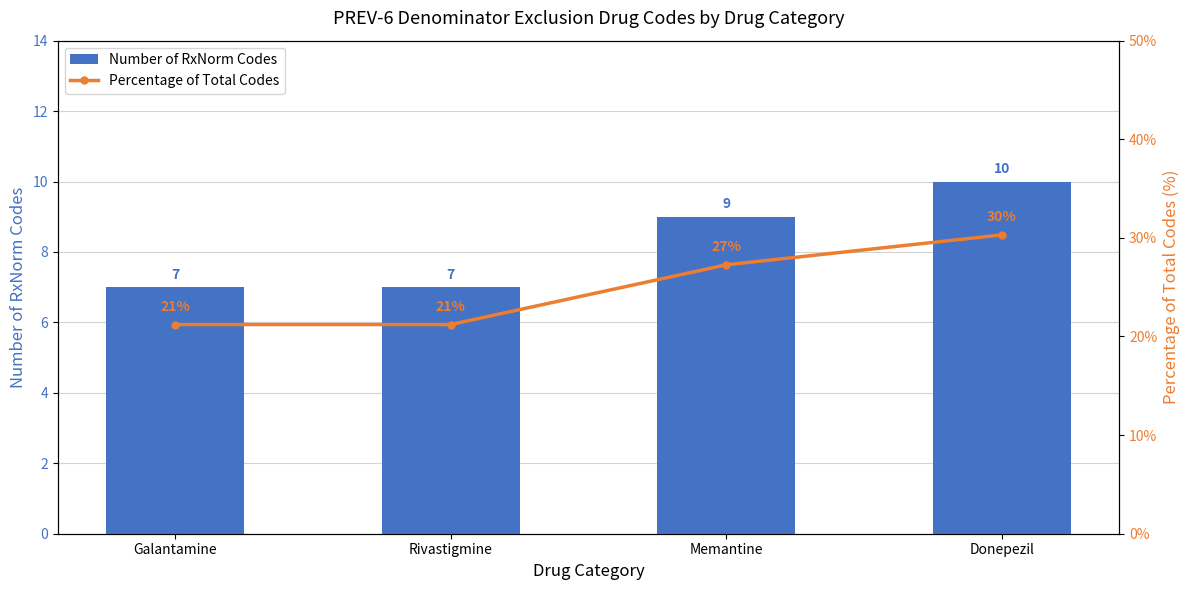

Reading right to left, what are all the values shown in this chart?

Number of RxNorm Codes: Donepezil=10.0	Memantine=9.0	Rivastigmine=7.0	Galantamine=7.0
Percentage of Total Codes: Donepezil=30.3	Memantine=27.3	Rivastigmine=21.2	Galantamine=21.2